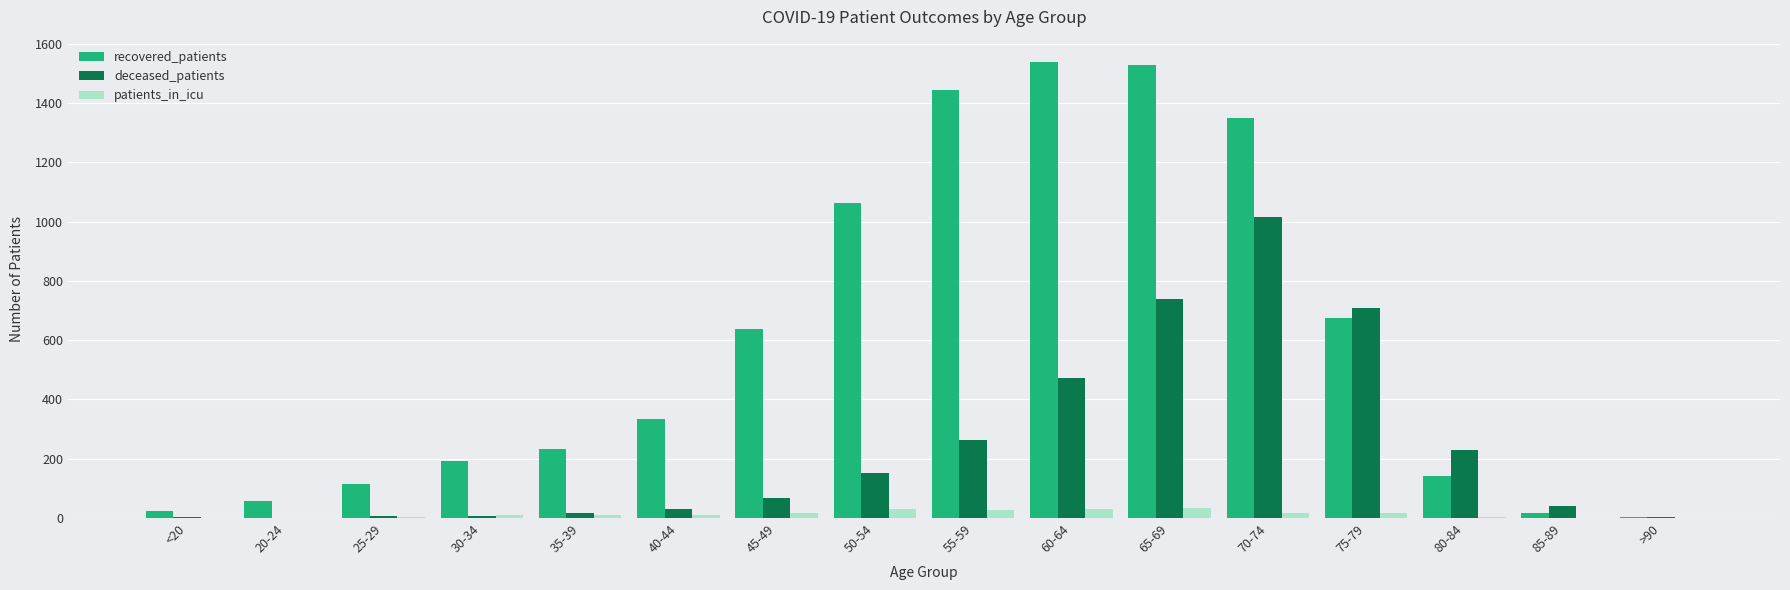

The deceased_patients series shows 1015 at 70-74. True or false?

True